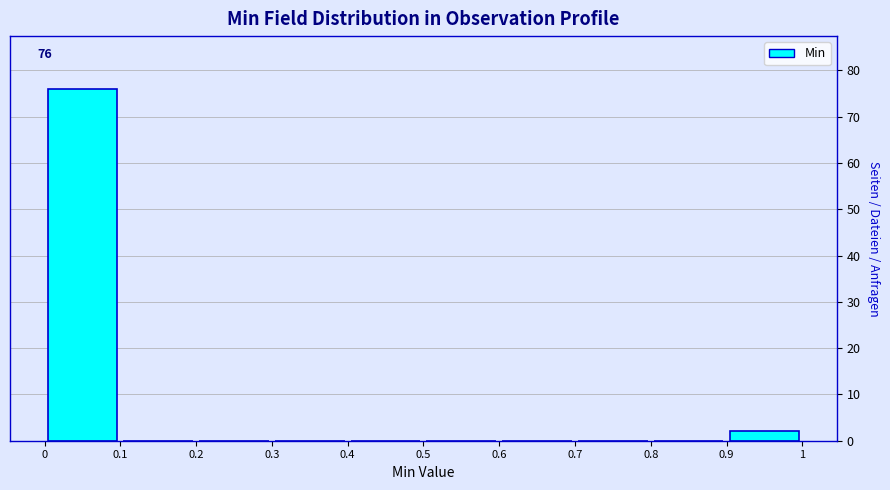

Which range on the x-axis has the tallest bar?

0 to 0.1